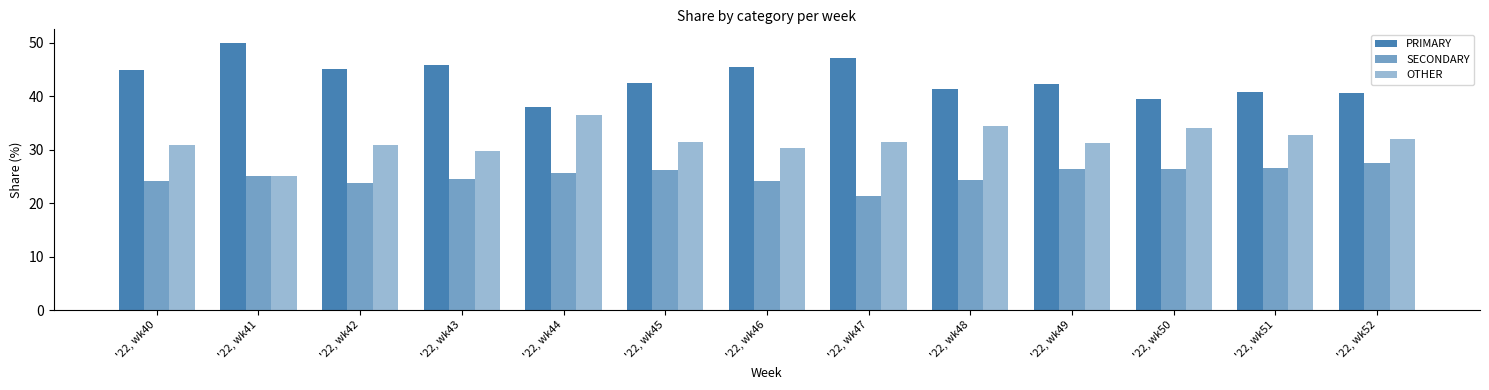

Between '22, wk48 and '22, wk43, which is larger?

'22, wk43